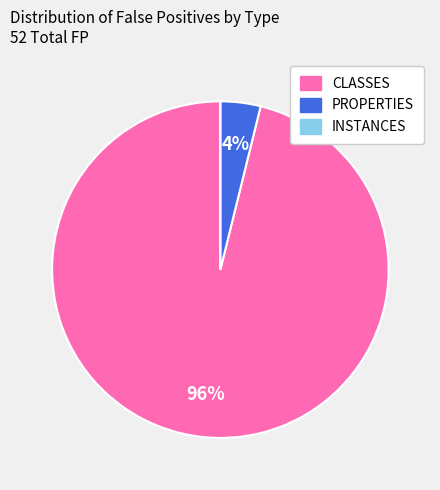

To the nearest percent, what is the difference between the CLASSES and PROPERTIES slice percentages?

92%